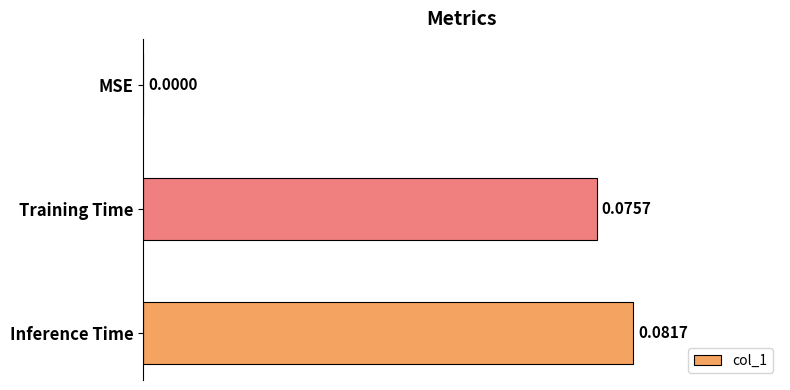

What is the sum of all values?

0.2